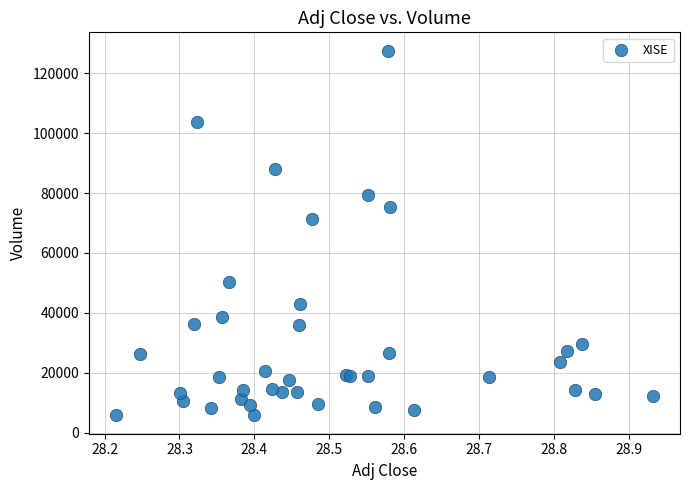

What Y value in the scatter plot is closest to 66650?

71400